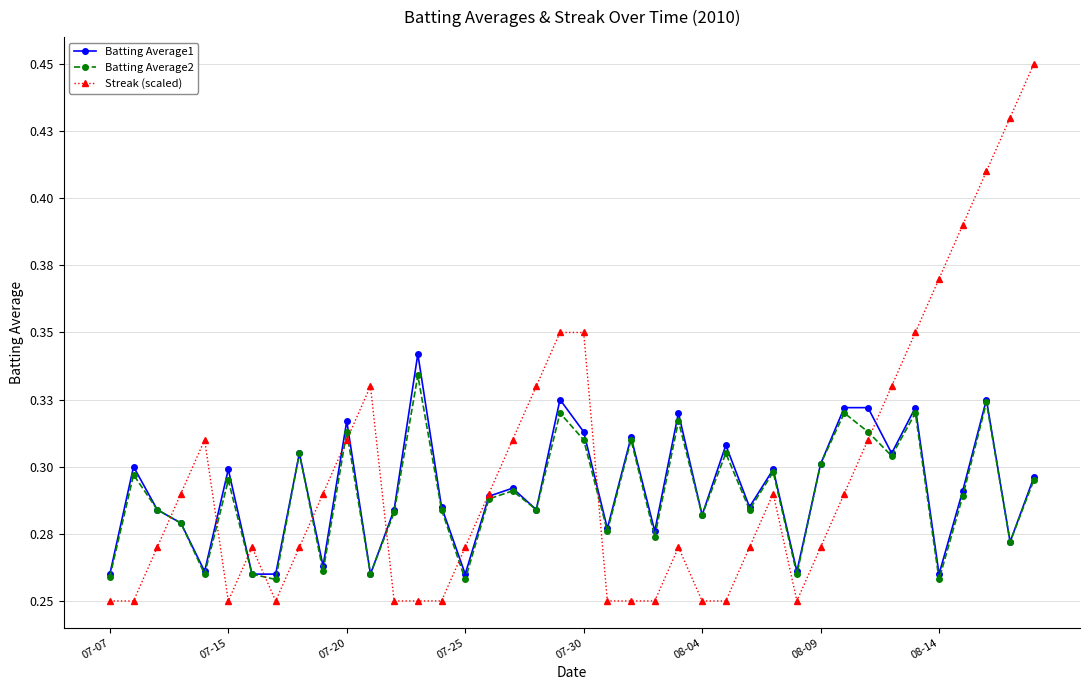

What are all the series names shown in the legend?

Batting Average1, Batting Average2, Streak (scaled)